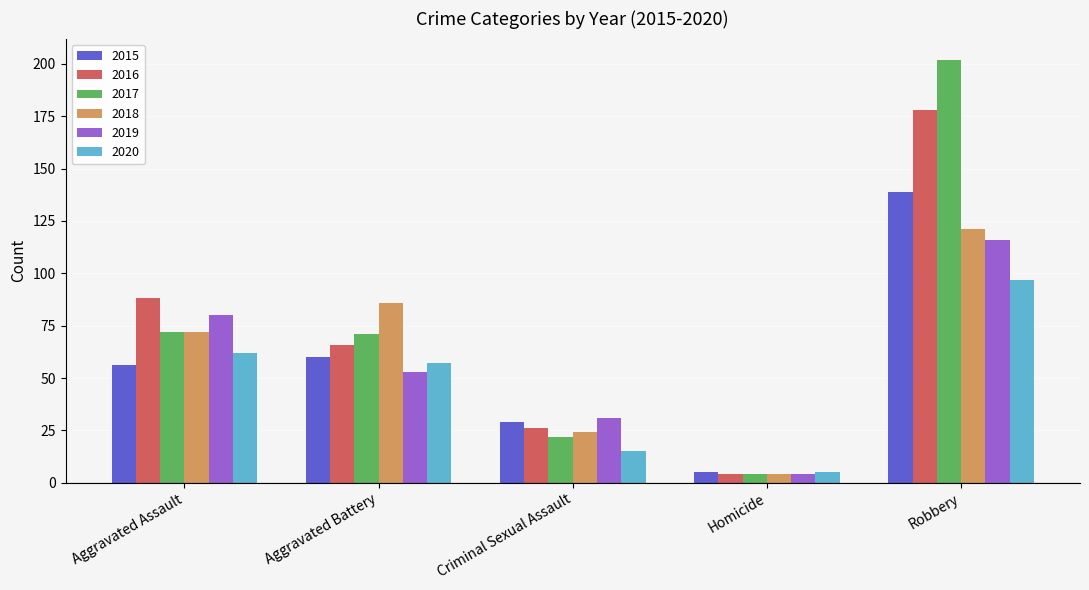

Rank the categories by 2020 value from lowest to highest.

Homicide, Criminal Sexual Assault, Aggravated Battery, Aggravated Assault, Robbery